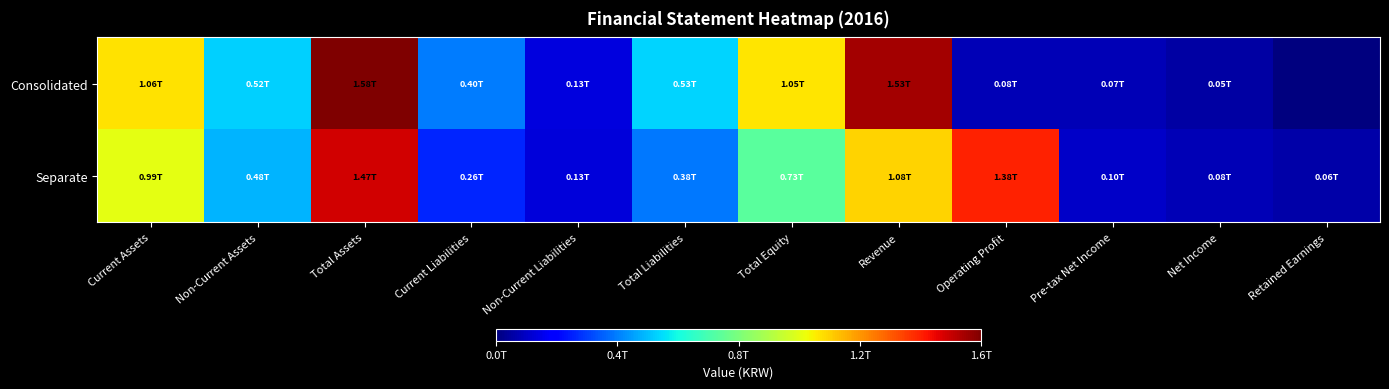

What is the spread (max minus min) of values at Non-Current Liabilities?

6016418905